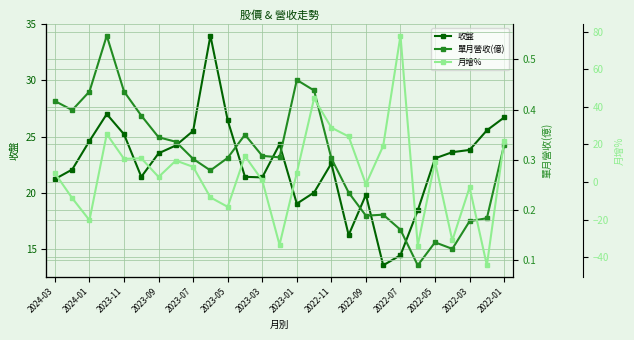

True or false: 收盤 has more than 0 points higher than both neighbors.

True